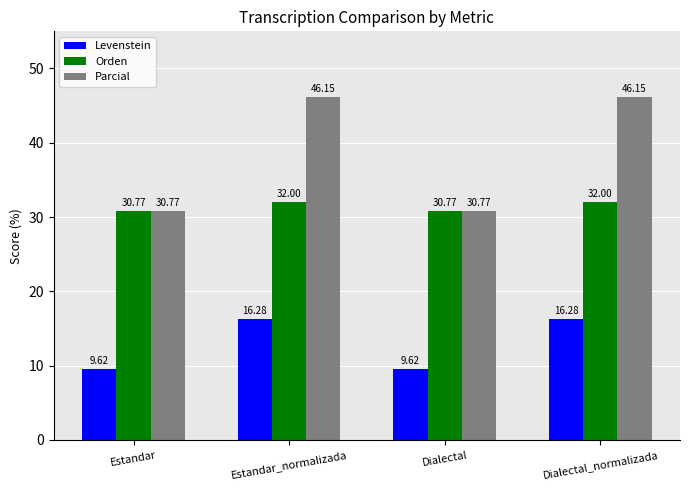

Which series changed the most between Dialectal and Dialectal_normalizada?

Parcial